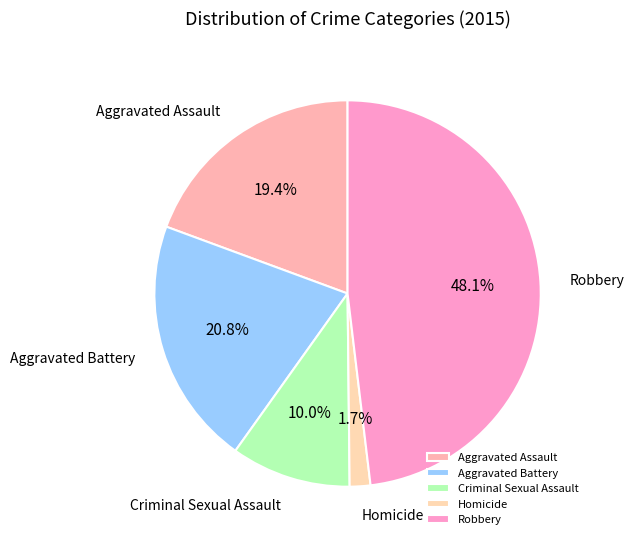

What is the ratio of the value at Robbery to the value at Aggravated Battery?

2.3